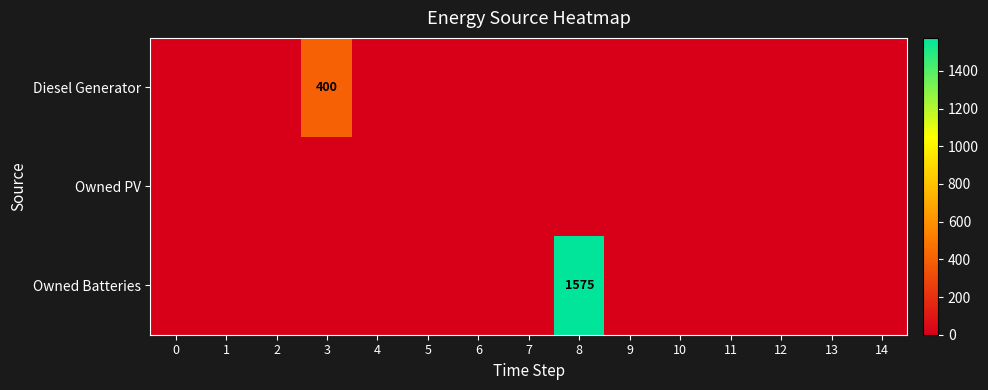

Reading left to right, transcribe all the data shown in this chart.

row_0: 0=0	1=0	2=0	3=400	4=0	5=0	6=0	7=0	8=0	9=0	10=0	11=0	12=0	13=0	14=0
row_1: 0=0	1=0	2=0	3=0	4=0	5=0	6=0	7=0	8=0	9=0	10=0	11=0	12=0	13=0	14=0
row_2: 0=0	1=0	2=0	3=0	4=0	5=0	6=0	7=0	8=1575	9=0	10=0	11=0	12=0	13=0	14=0